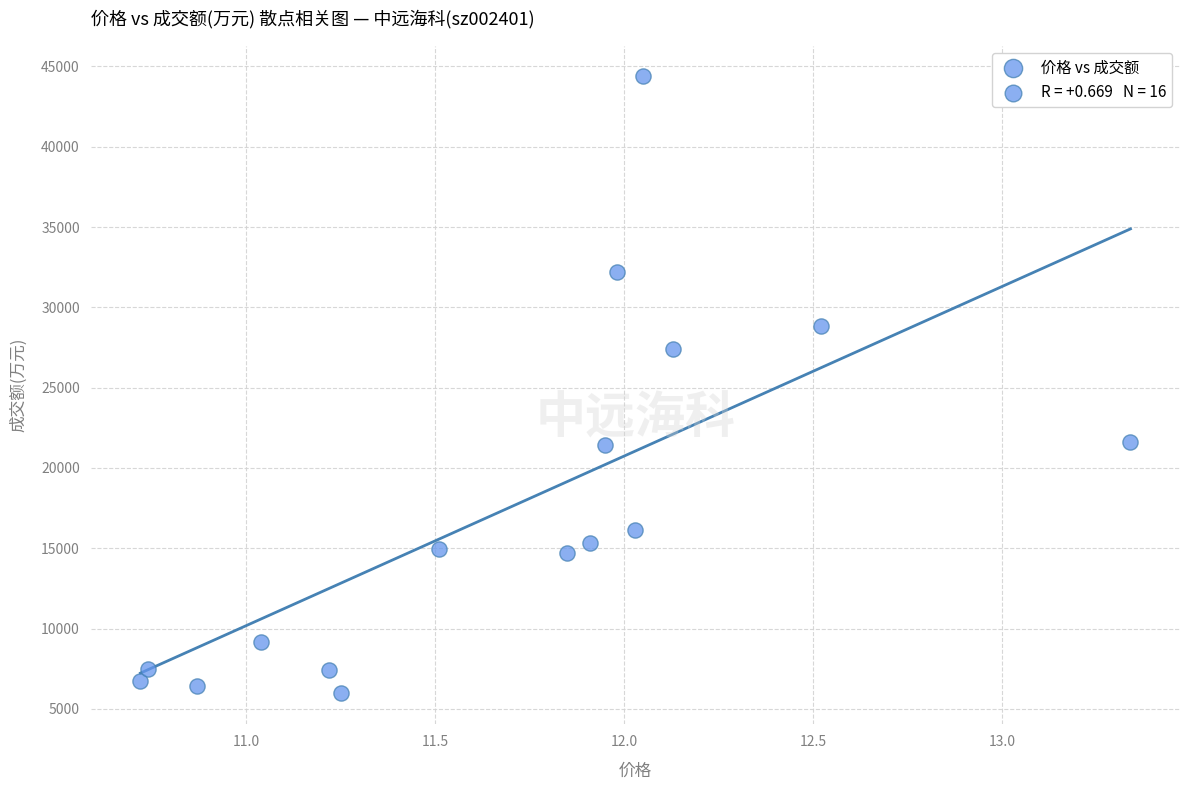

What is the range of Y values (max minus min)?

38402